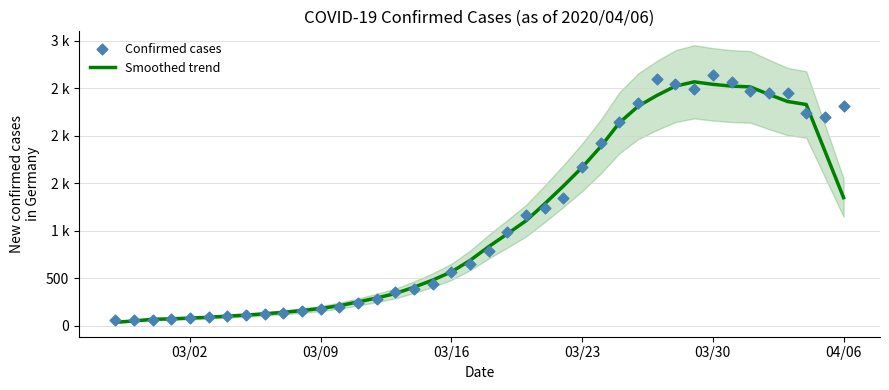

Which series reaches the maximum Y coordinate?

Confirmed cases